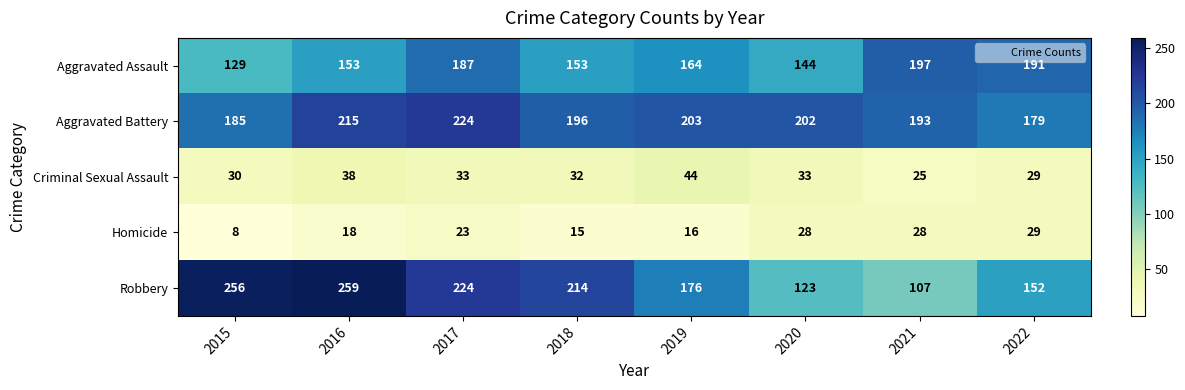

Count the number of data series in this chart.

5